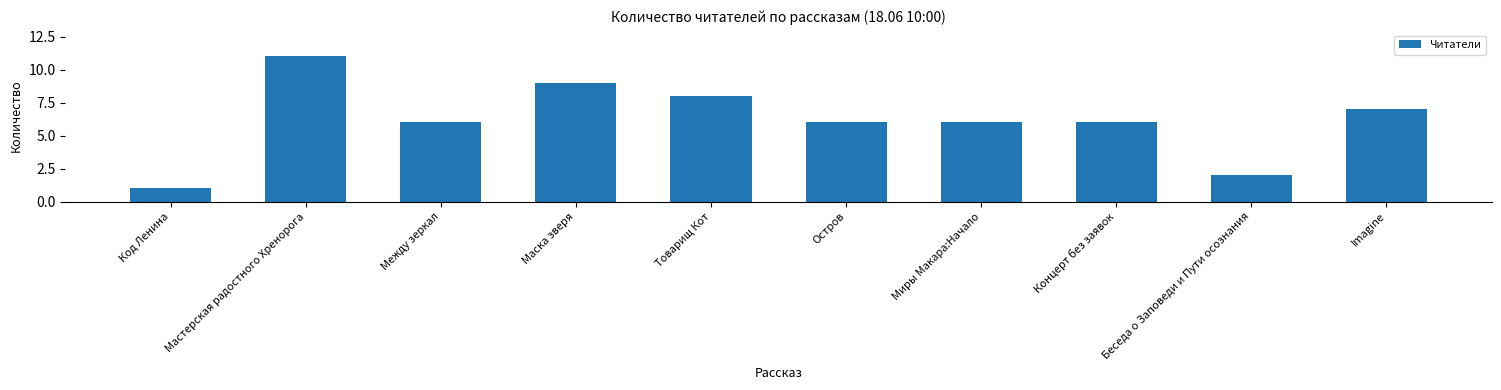

Which has a higher value, Код Ленина or Мастерская радостного Хренорога?

Мастерская радостного Хренорога